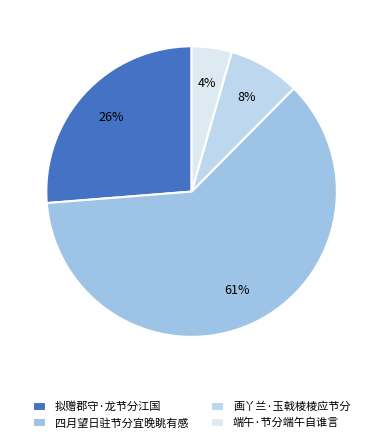

How many segments does this pie chart have?

4